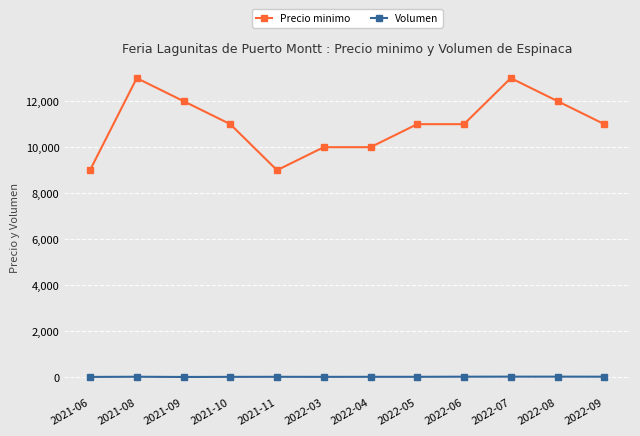

Rank the series at 2021-09 from highest to lowest value.

Precio minimo, Volumen